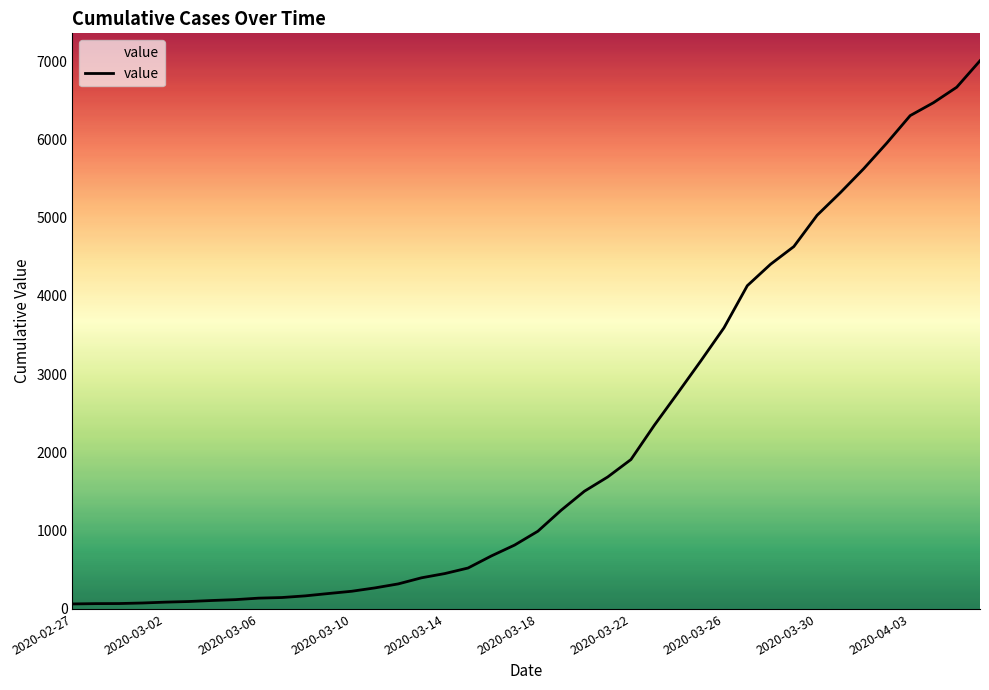

What is the difference between the maximum and minimum values?

6940